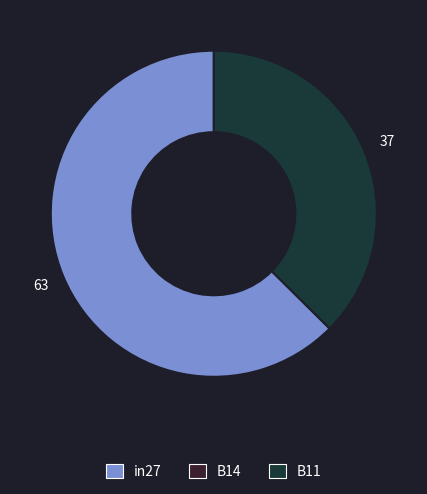

Is there any slice that represents more than half of the pie?

Yes